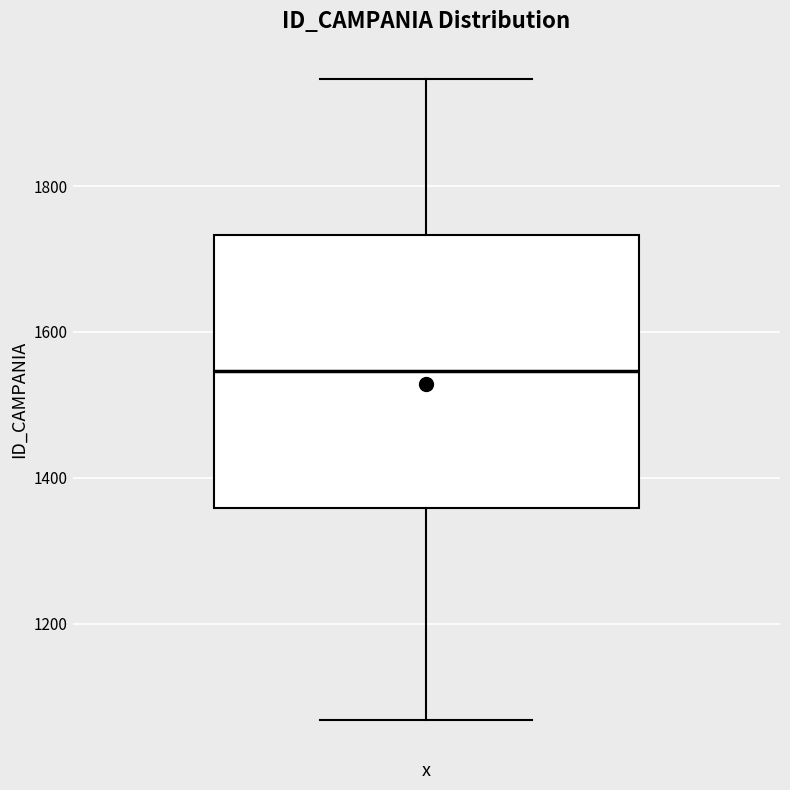

Where is the lower edge of the box on the y-axis? The values are not printed on the chart, so give them approximately, as read against the axis.

1360